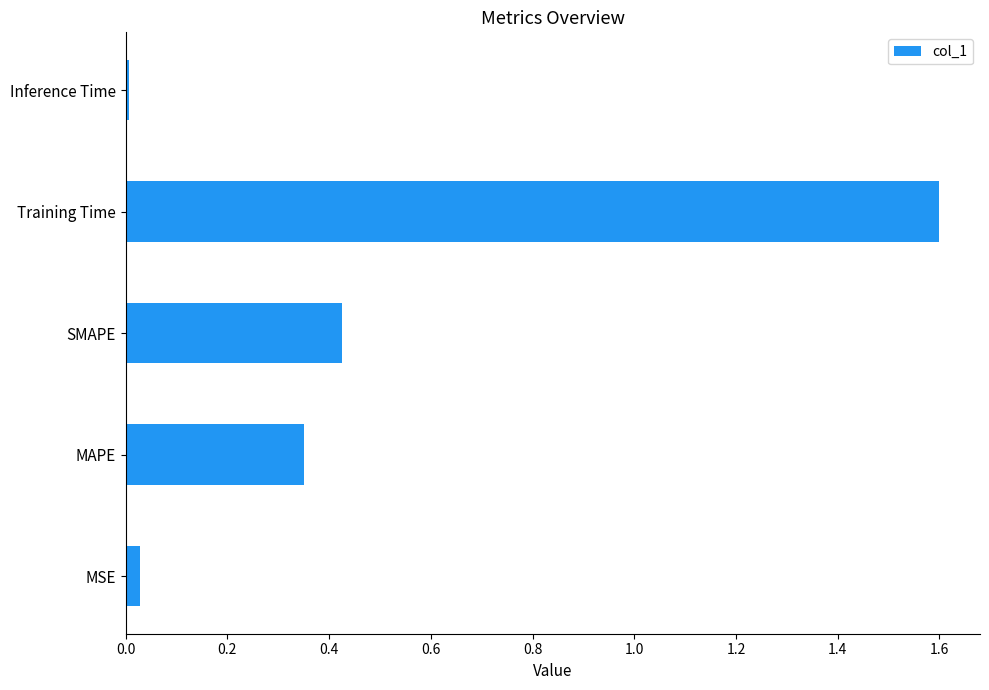

Rank the categories by value from lowest to highest.

Inference Time, MSE, MAPE, SMAPE, Training Time